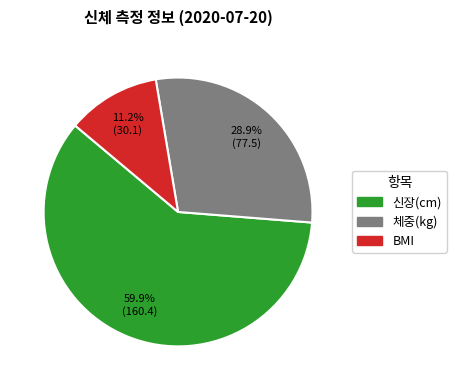

What is the ratio of the value at 신장(cm) to the value at 체중(kg)?

2.1